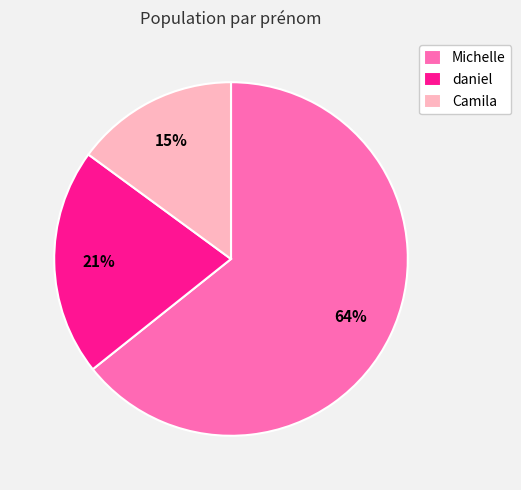

Which slice is the smallest?

Camila